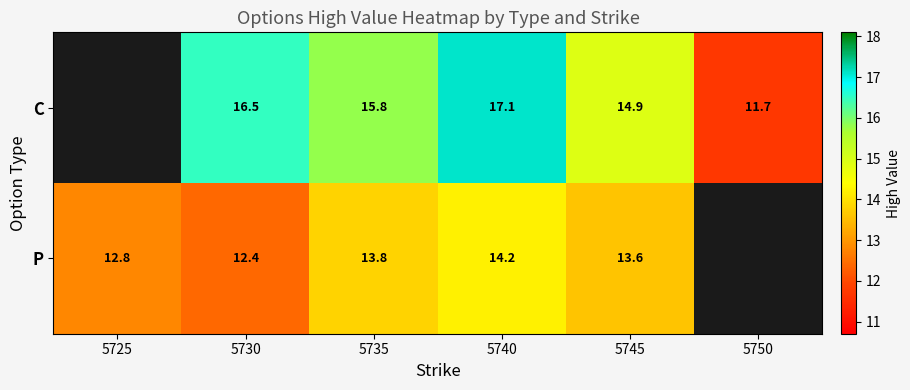

The P series shows 13.6 at 5745. True or false?

True